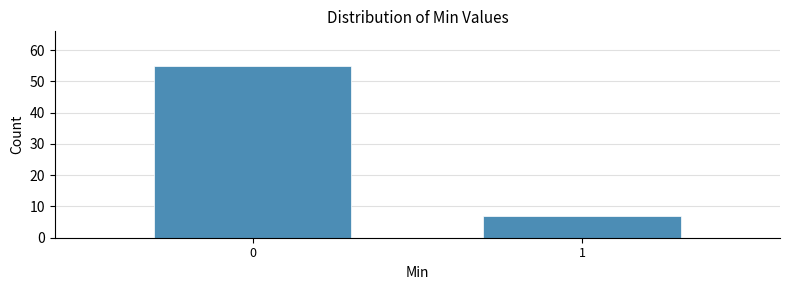

Reading left to right, transcribe all the data shown in this chart.

0=55	1=7